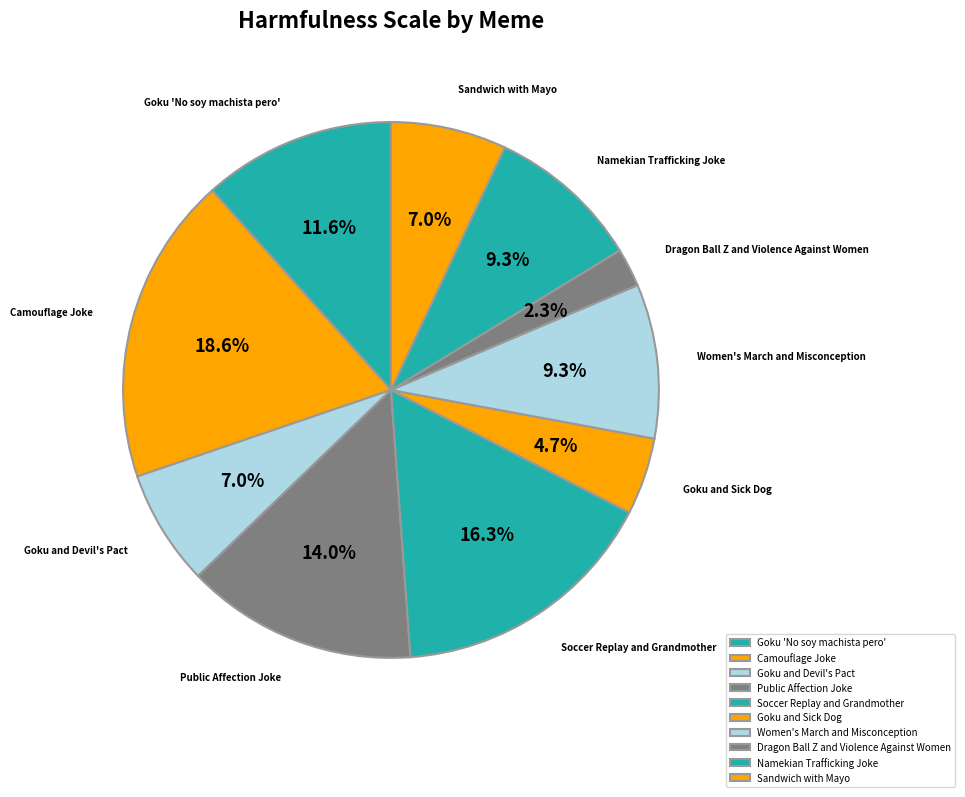

To the nearest percent, what is the difference between the largest and smallest slice percentages?

16%